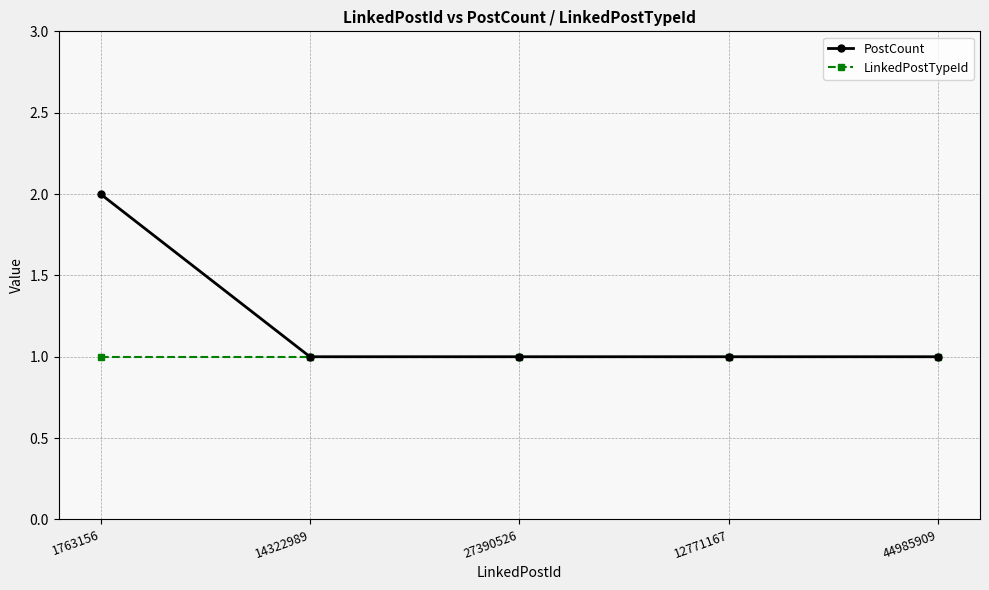

List the series in order of their peak value, lowest first.

LinkedPostTypeId, PostCount